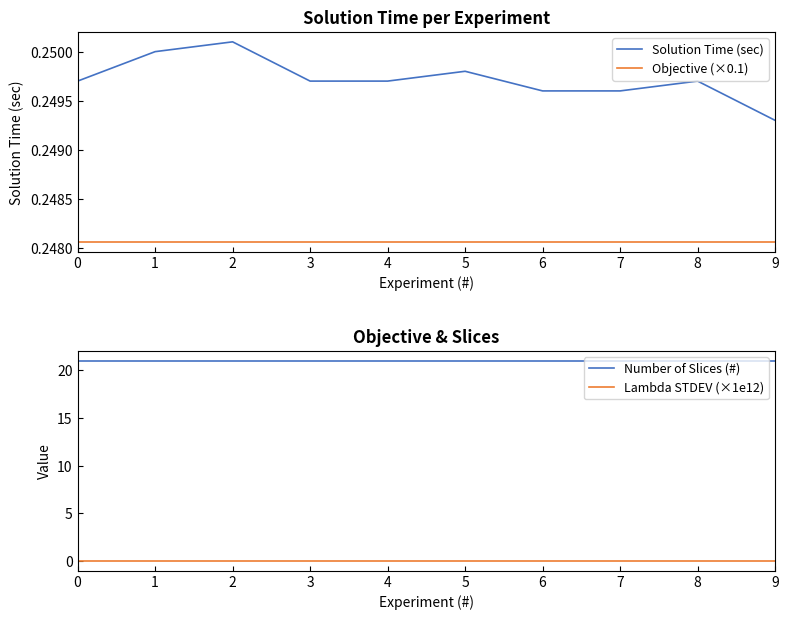

Which series changed the most between 2 and 3?

Solution Time (sec)